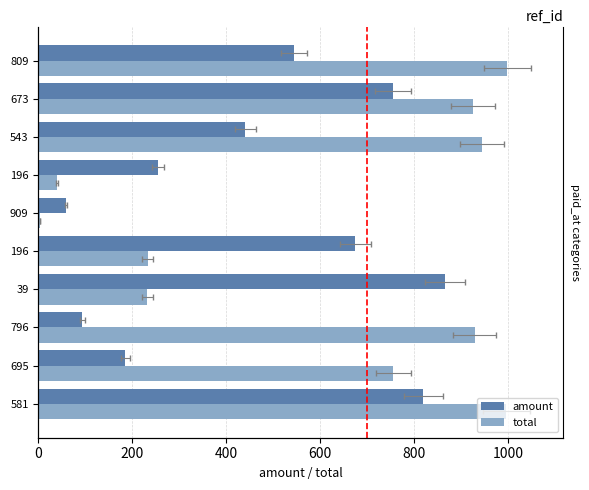

Which series has the widest spread of values?

total